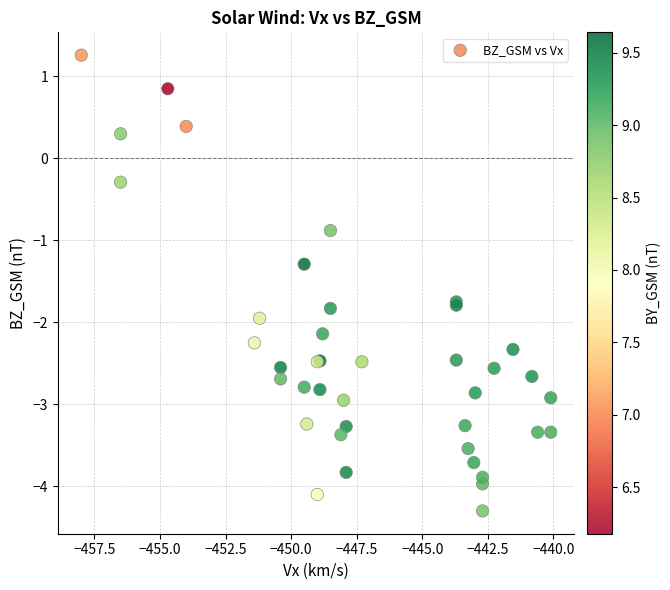

What Y value in the scatter plot is closest to -1?

-0.9